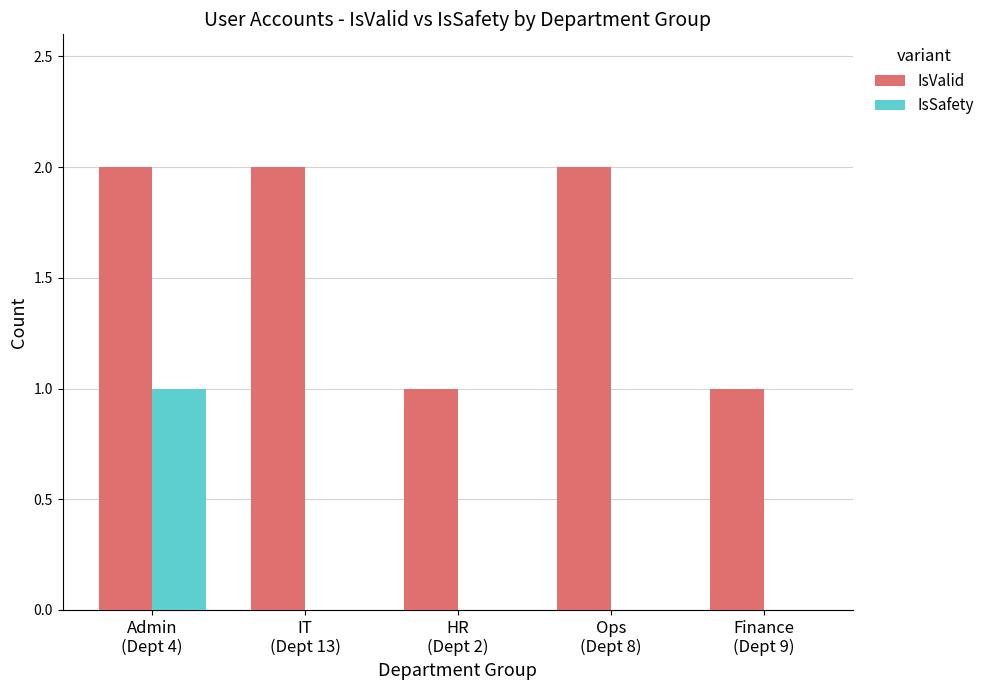

Which series has the largest total across all categories?

IsValid